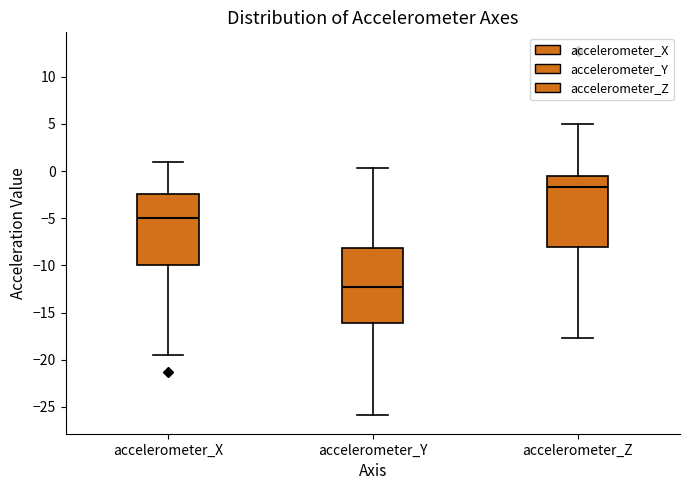

Which box's median line is the lowest?

accelerometer_Y